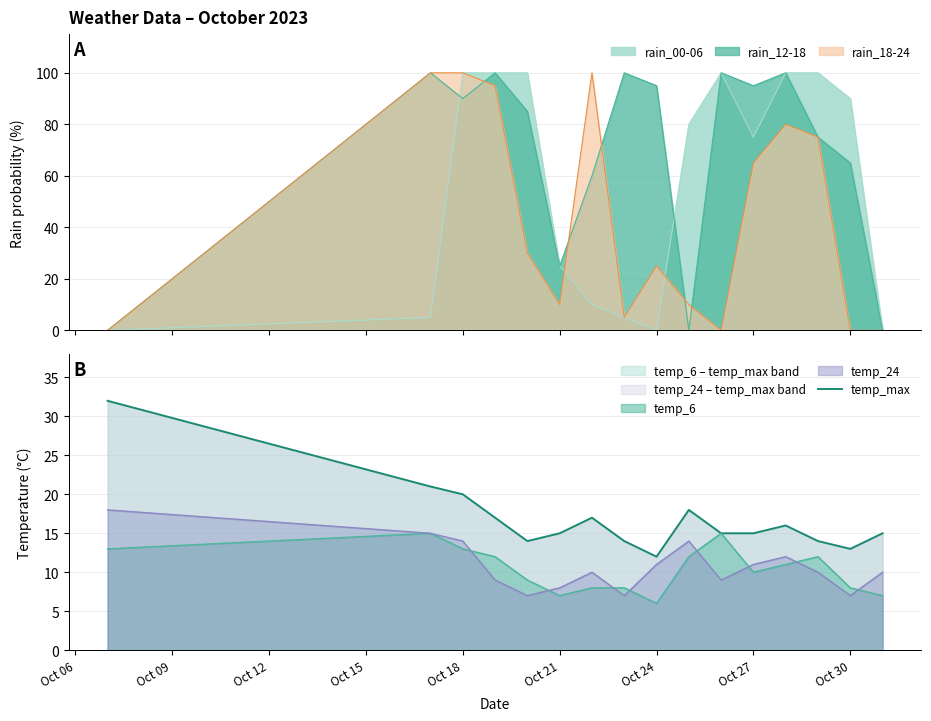

Where is the first local minimum?

Oct 18